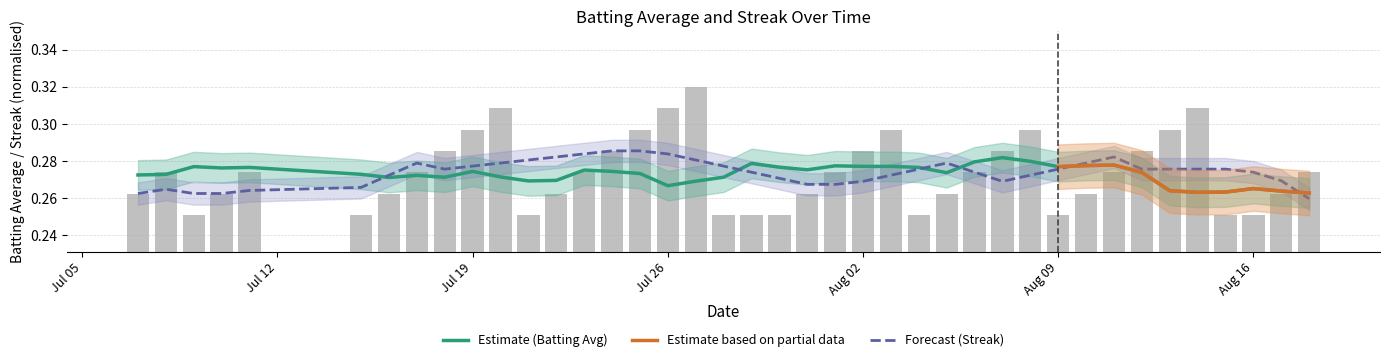

Are the bars horizontal?

No